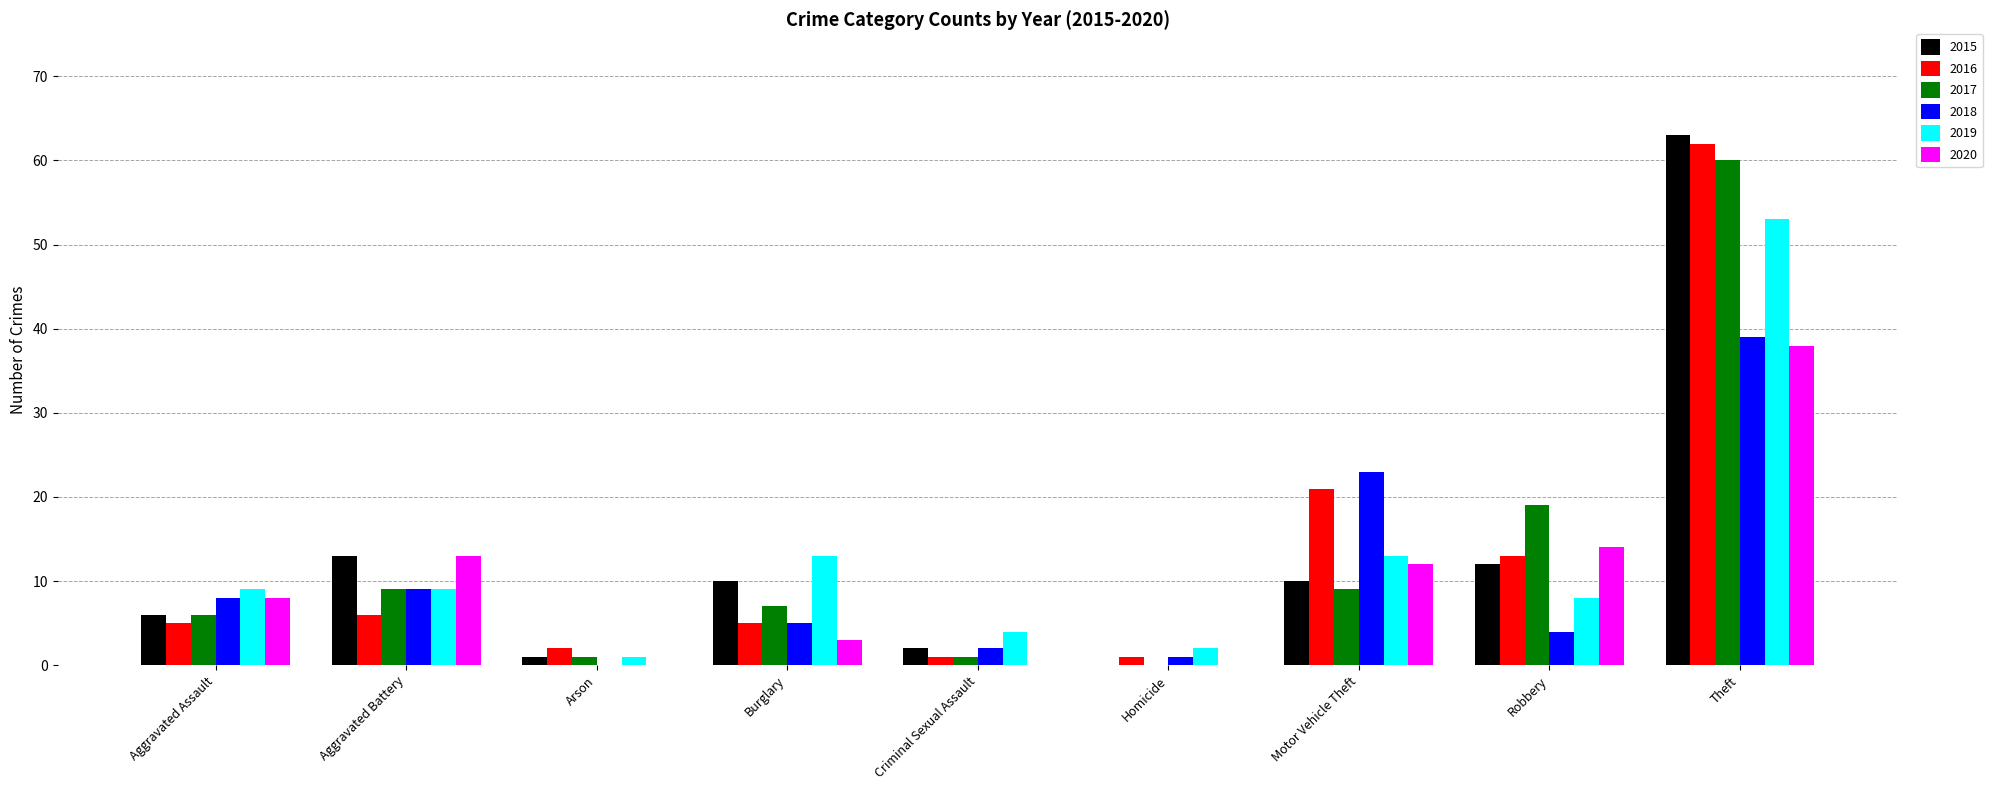

Reading left to right, list all the values displayed in this chart.

2015: Aggravated Assault=6	Aggravated Battery=13	Arson=1	Burglary=10	Criminal Sexual Assault=2	Homicide=0	Motor Vehicle Theft=10	Robbery=12	Theft=63
2016: Aggravated Assault=5	Aggravated Battery=6	Arson=2	Burglary=5	Criminal Sexual Assault=1	Homicide=1	Motor Vehicle Theft=21	Robbery=13	Theft=62
2017: Aggravated Assault=6	Aggravated Battery=9	Arson=1	Burglary=7	Criminal Sexual Assault=1	Homicide=0	Motor Vehicle Theft=9	Robbery=19	Theft=60
2018: Aggravated Assault=8	Aggravated Battery=9	Arson=0	Burglary=5	Criminal Sexual Assault=2	Homicide=1	Motor Vehicle Theft=23	Robbery=4	Theft=39
2019: Aggravated Assault=9	Aggravated Battery=9	Arson=1	Burglary=13	Criminal Sexual Assault=4	Homicide=2	Motor Vehicle Theft=13	Robbery=8	Theft=53
2020: Aggravated Assault=8	Aggravated Battery=13	Arson=0	Burglary=3	Criminal Sexual Assault=0	Homicide=0	Motor Vehicle Theft=12	Robbery=14	Theft=38